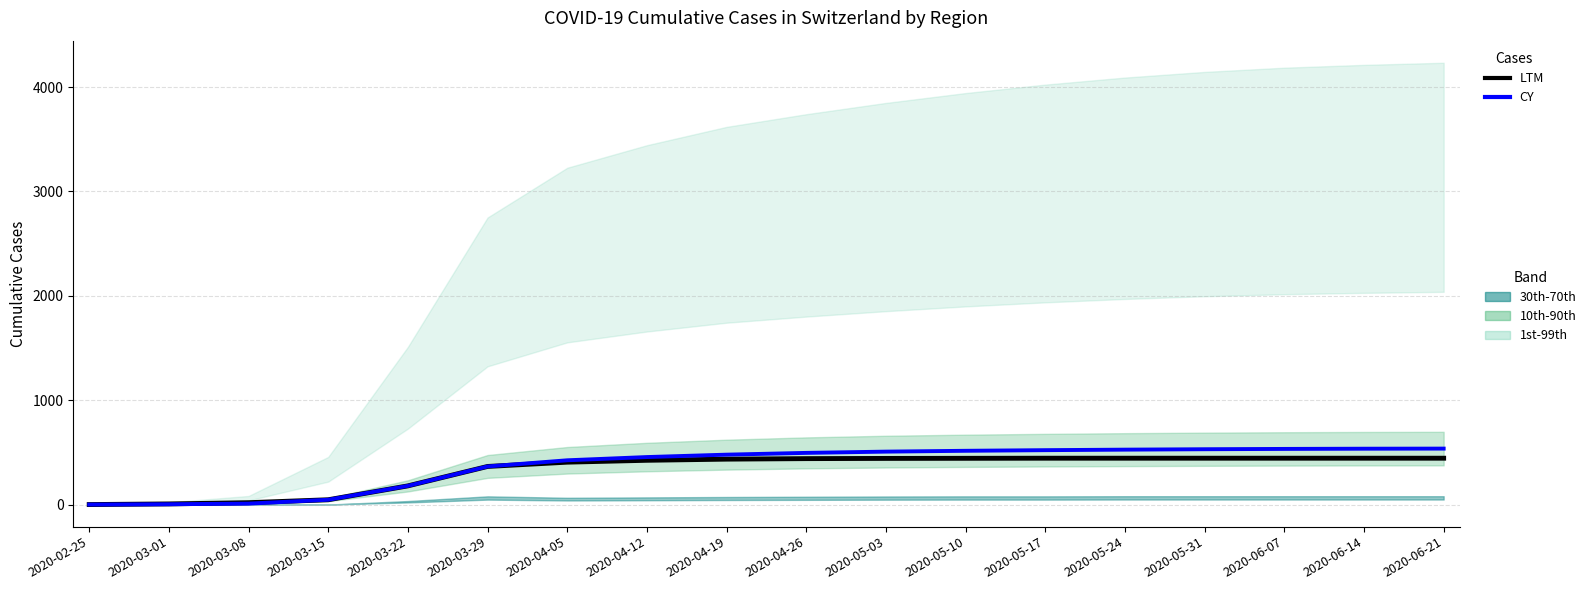

What is the difference between the highest and lowest values at 2020-03-08?

9